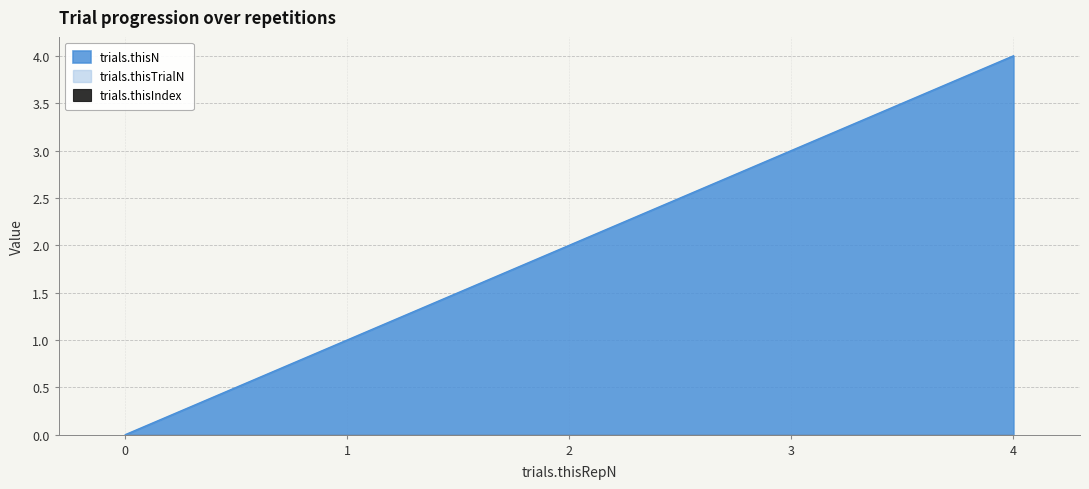

What are all the series names shown in the legend?

trials.thisN, trials.thisTrialN, trials.thisIndex